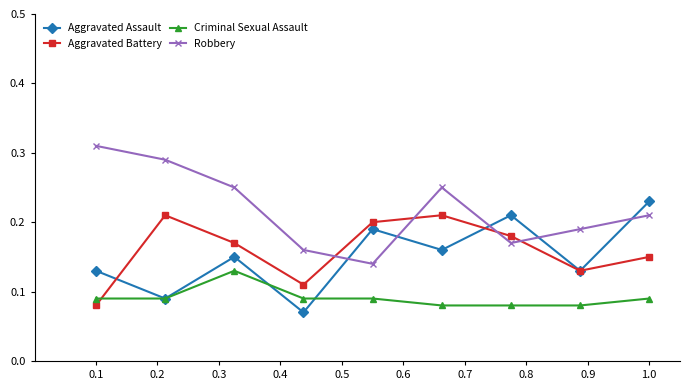

Rank the series by their maximum value, from highest to lowest.

Robbery, Aggravated Assault, Aggravated Battery, Criminal Sexual Assault